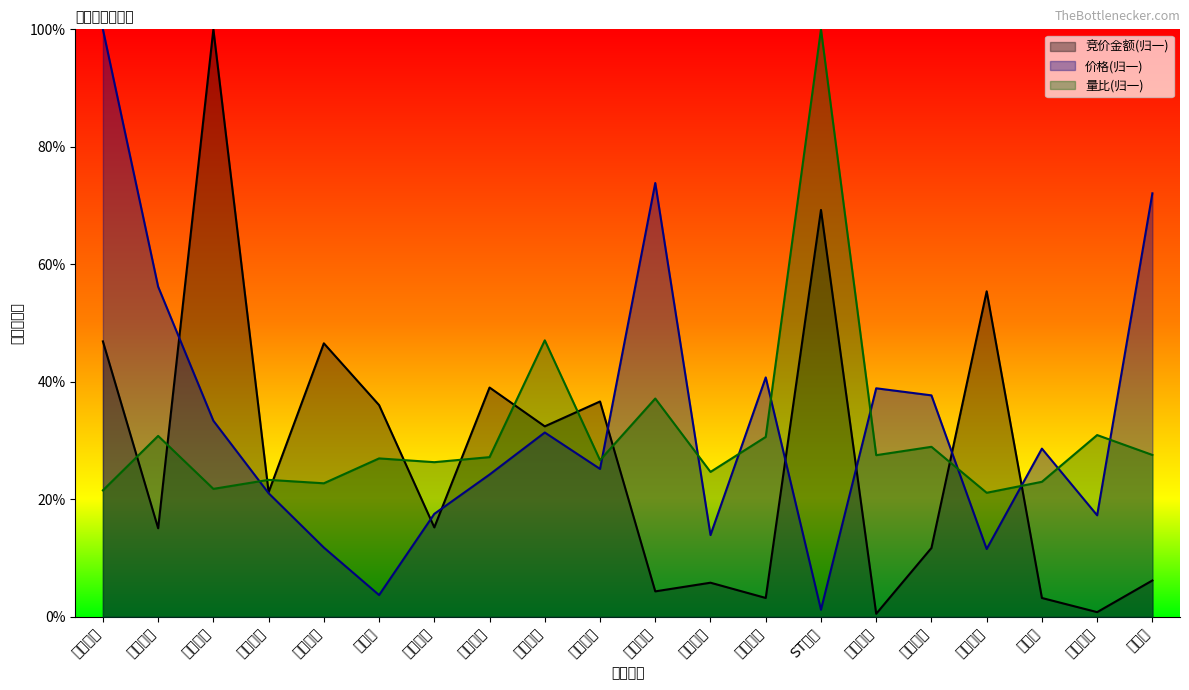

Count the number of data series in this chart.

3